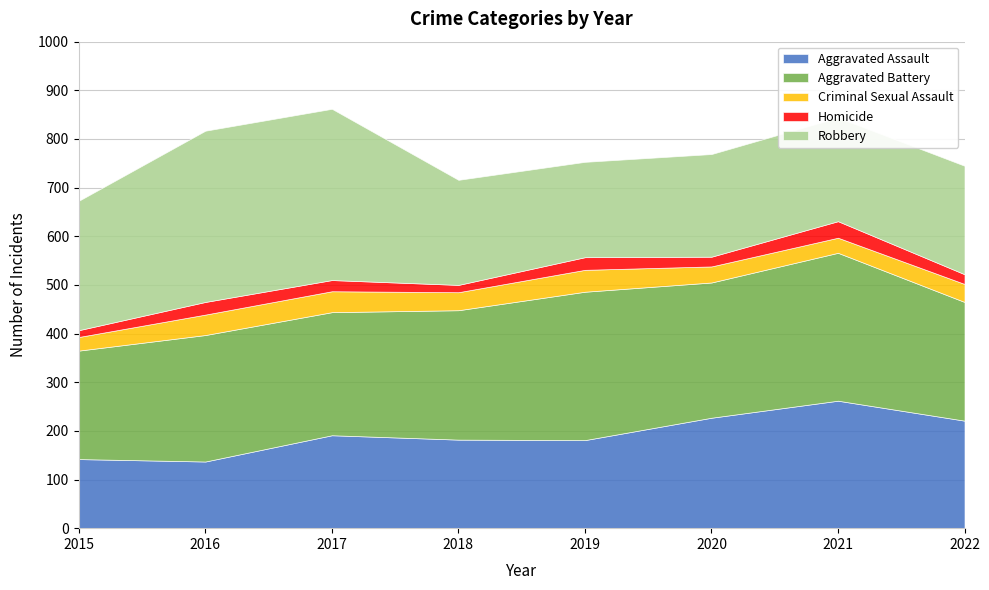

At which category is the sum across all series the highest?

2017